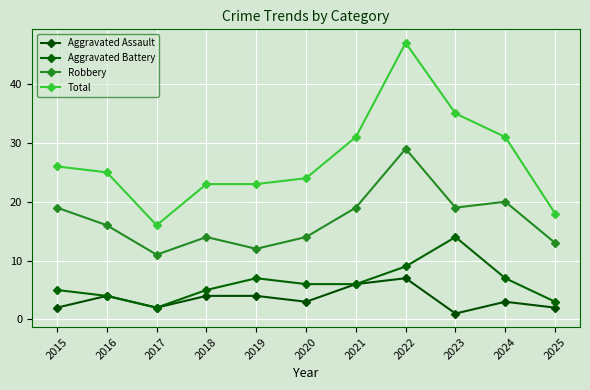

Rank the categories by Aggravated Battery value from lowest to highest.

2017, 2025, 2016, 2015, 2018, 2020, 2021, 2019, 2024, 2022, 2023